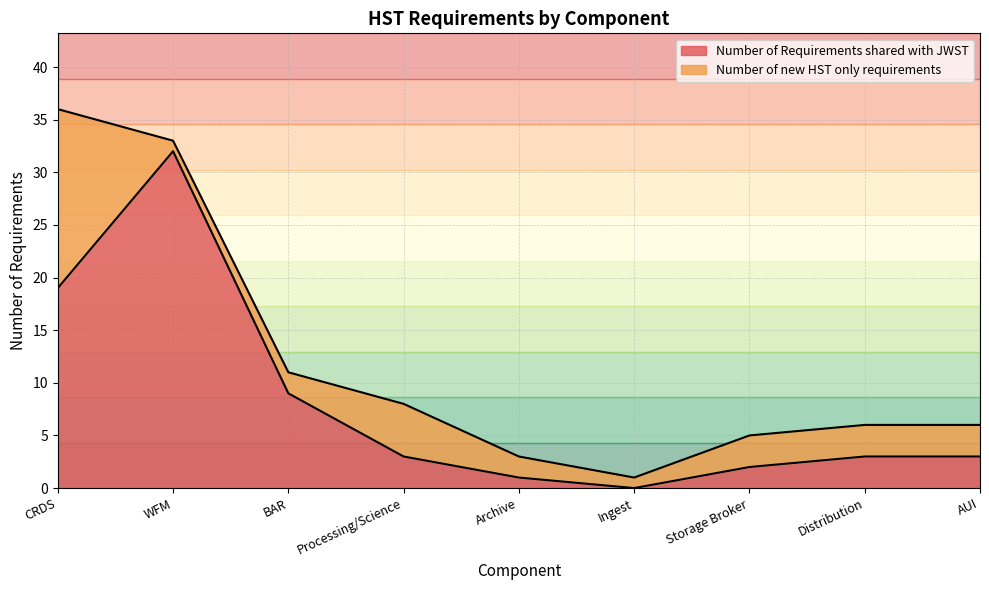

Reading left to right, extract all data points from this chart.

CRDS=19	WFM=32	BAR=9	Processing/Science=3	Archive=1	Ingest=0	Storage Broker=2	Distribution=3	AUI=3